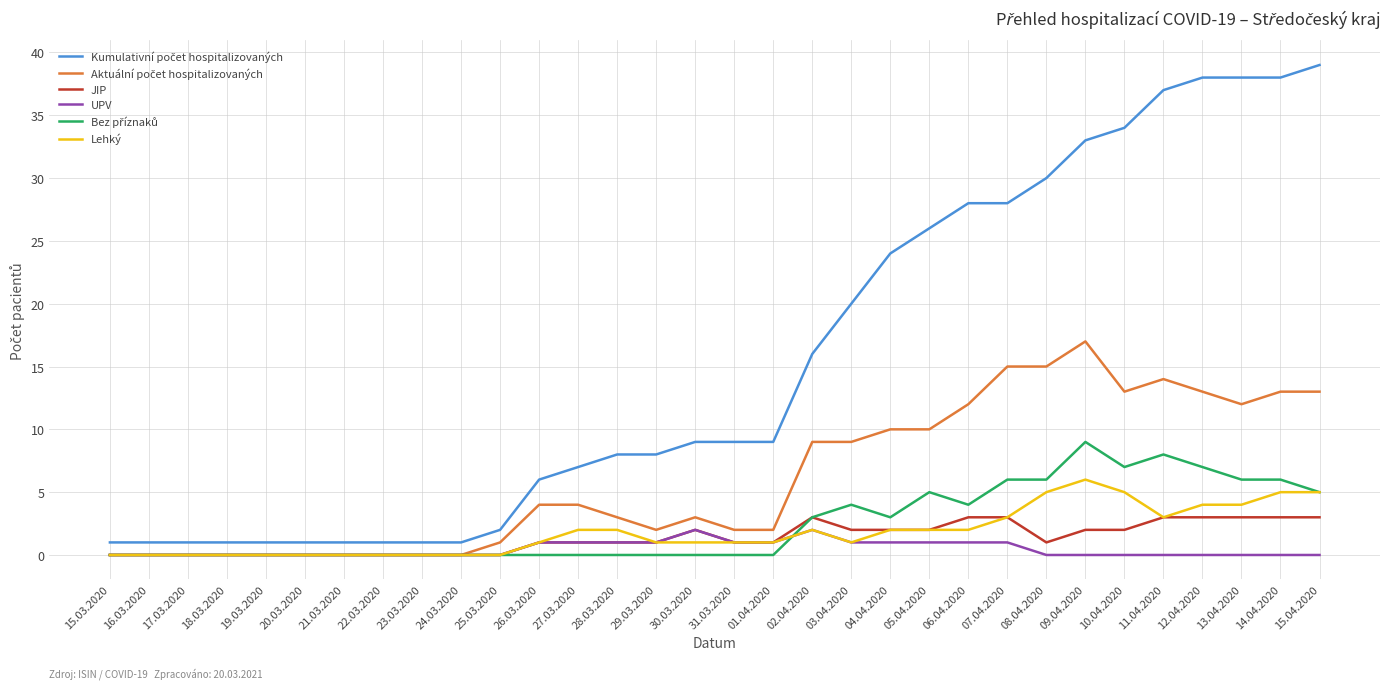

What position from the left is 09.04.2020?

26